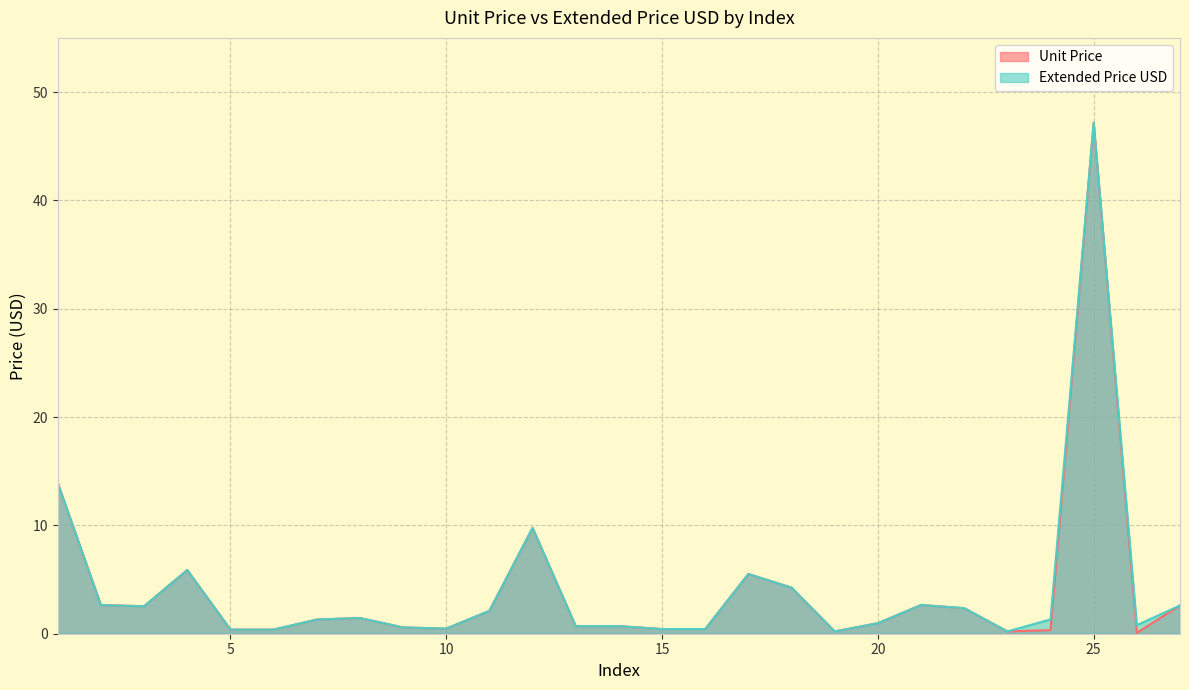

How many values in the Extended Price USD series exceed 1?

15